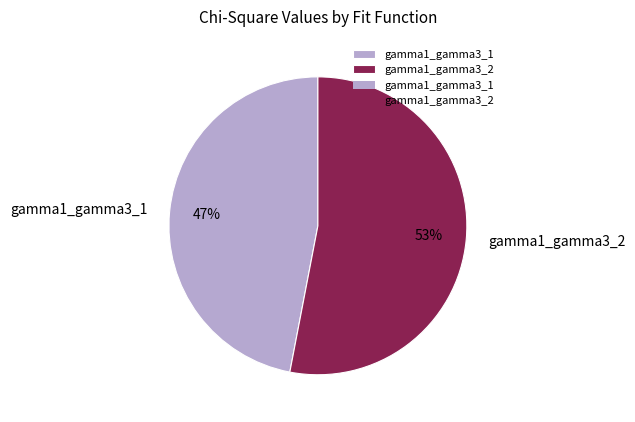

Combined, do gamma1_gamma3_2 and gamma1_gamma3_1 account for over 50%?

Yes